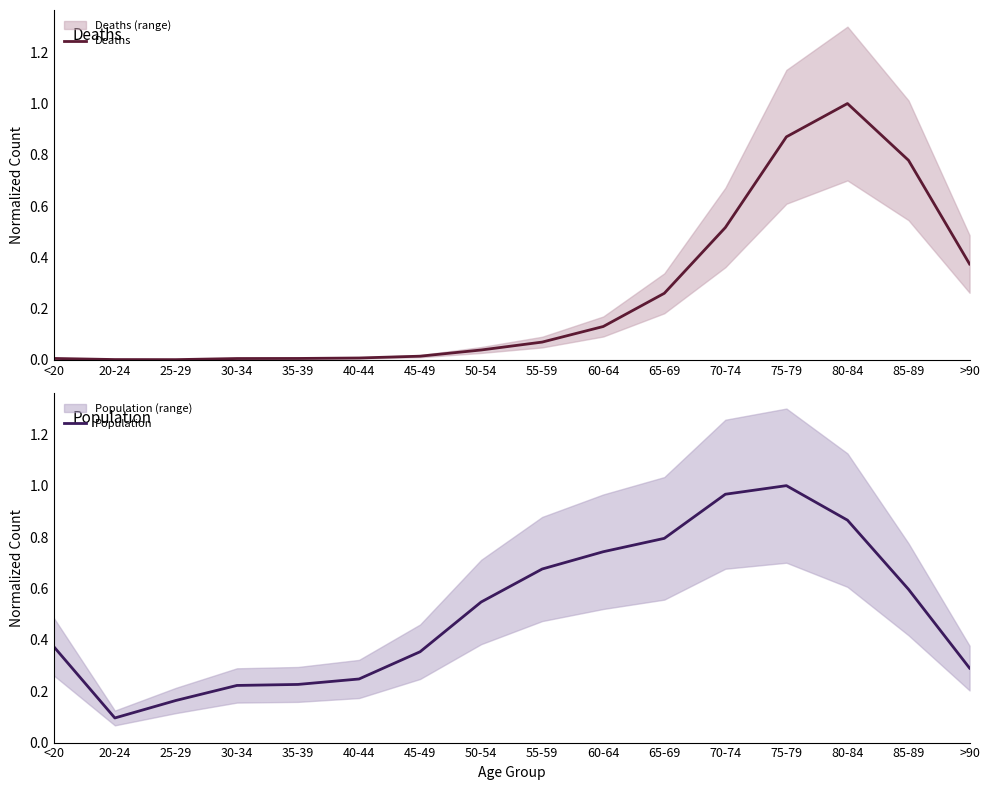

What is the greatest value displayed?

1.0